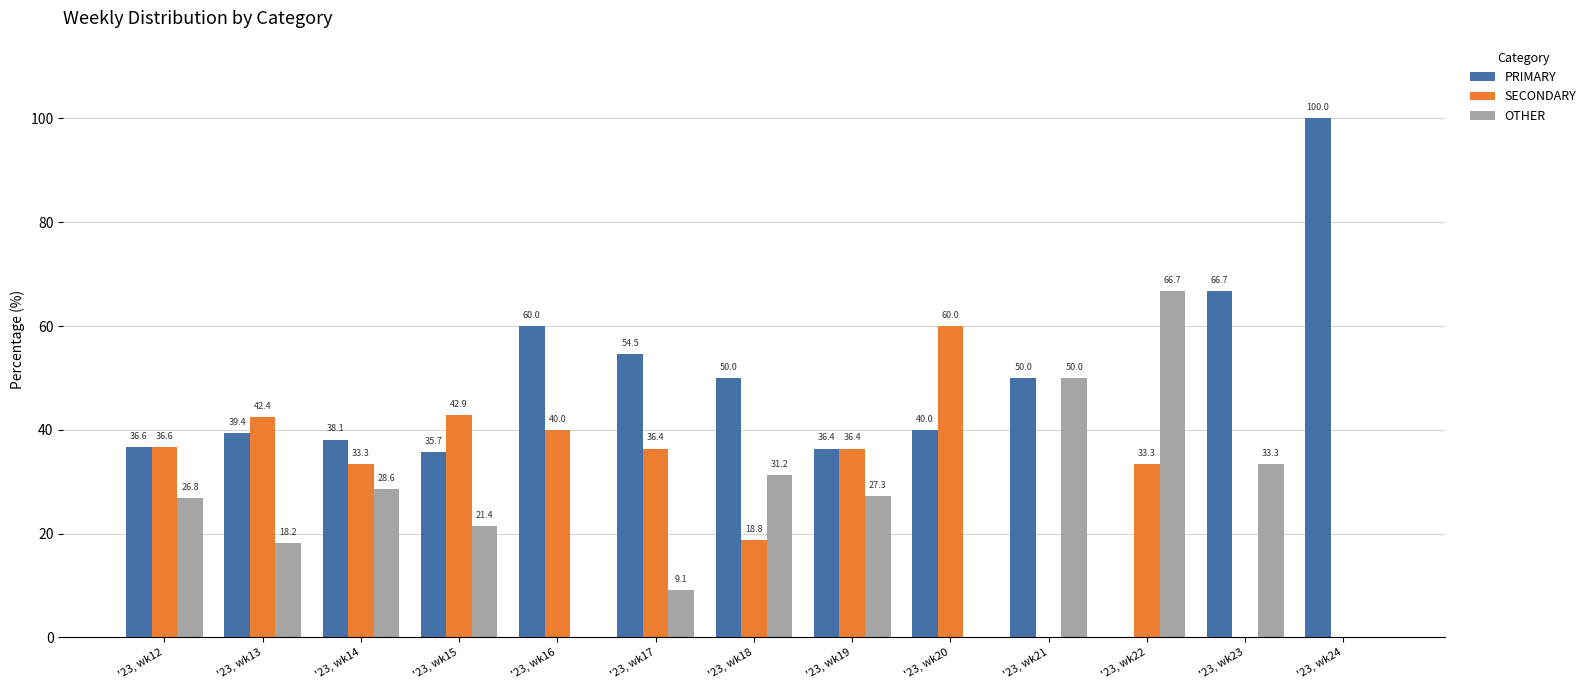

What is the greatest value displayed?

100.0